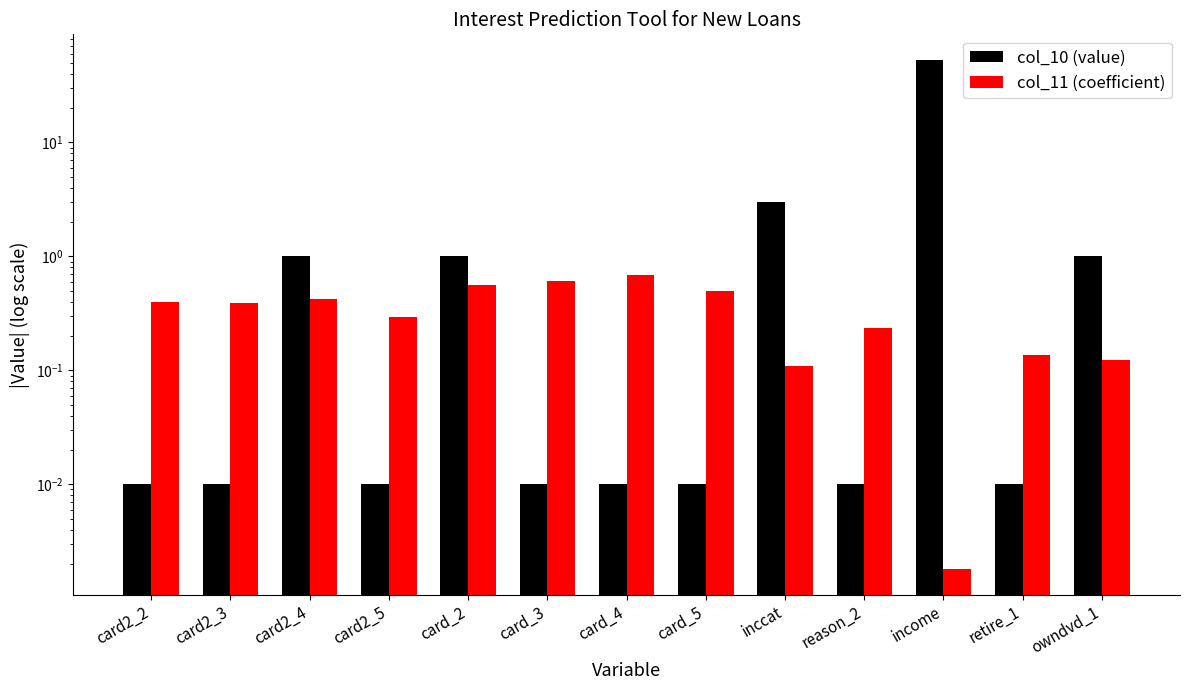

What position from the right is owndvd_1?

1